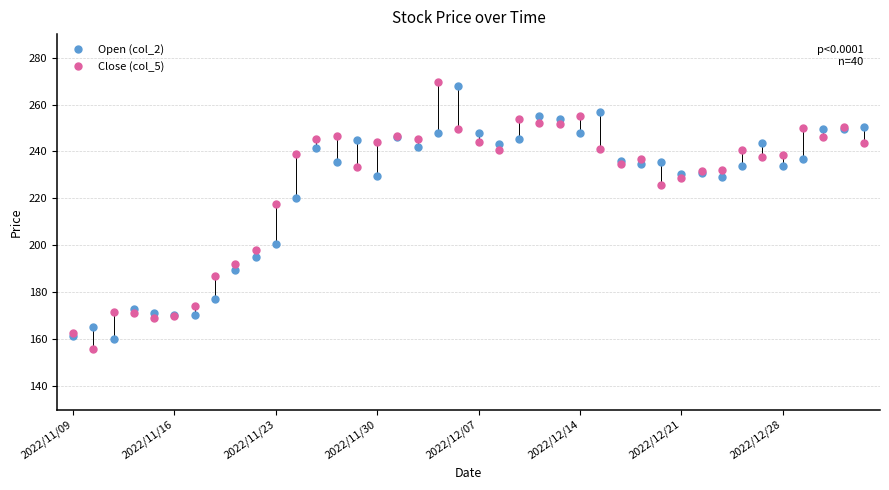

After their last crossing, which series has the higher values: Open (col_2) or Close (col_5)?

Open (col_2)